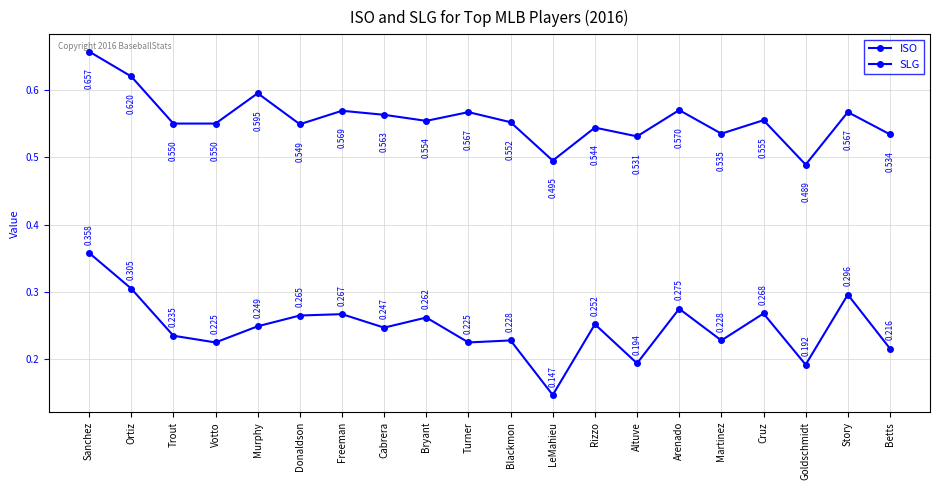

Which category has the lowest value across all series?

LeMahieu